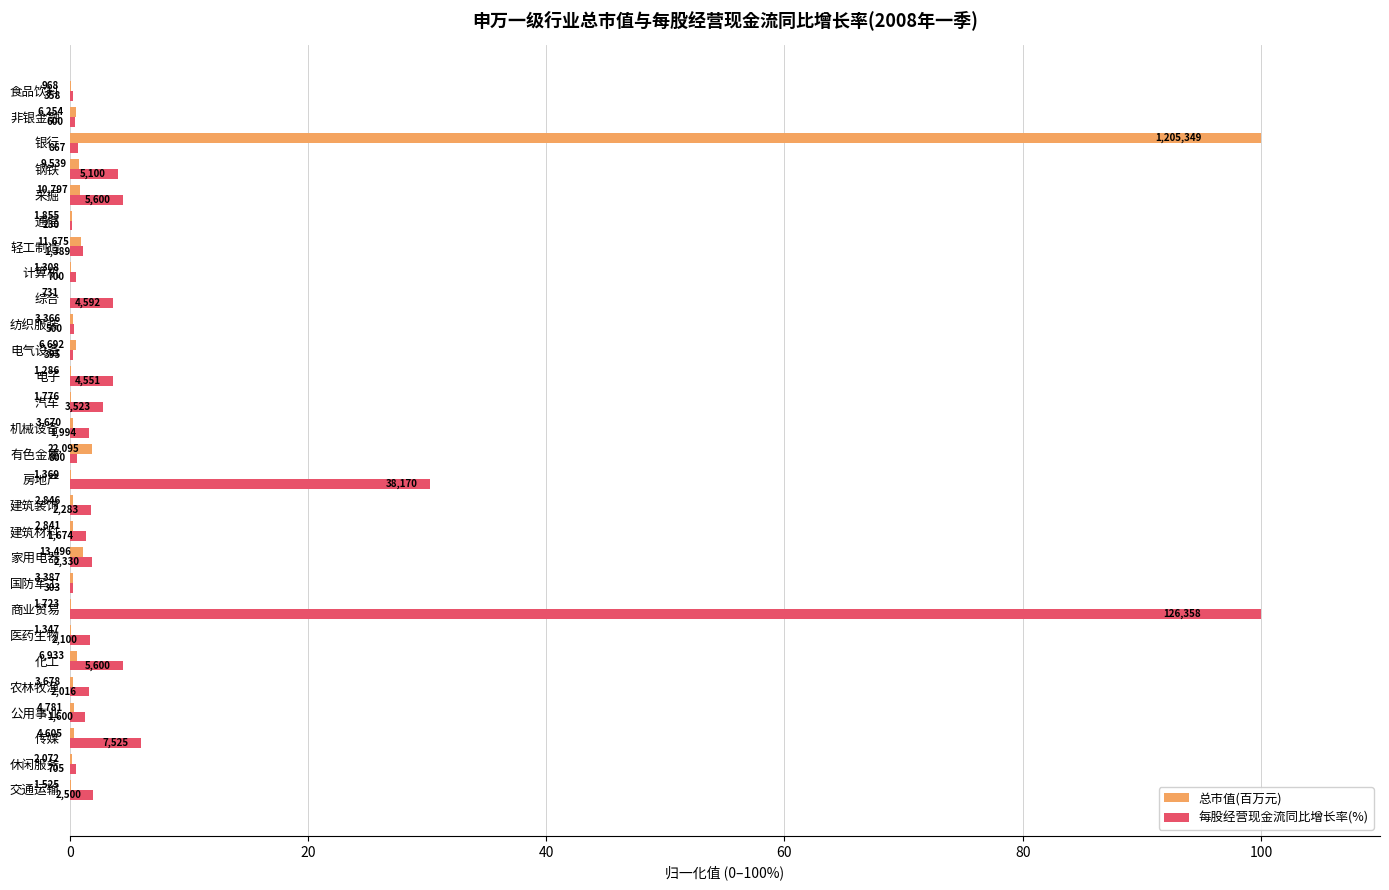

What are all the series names shown in the legend?

总市值(百万元), 每股经营现金流同比增长率(%)